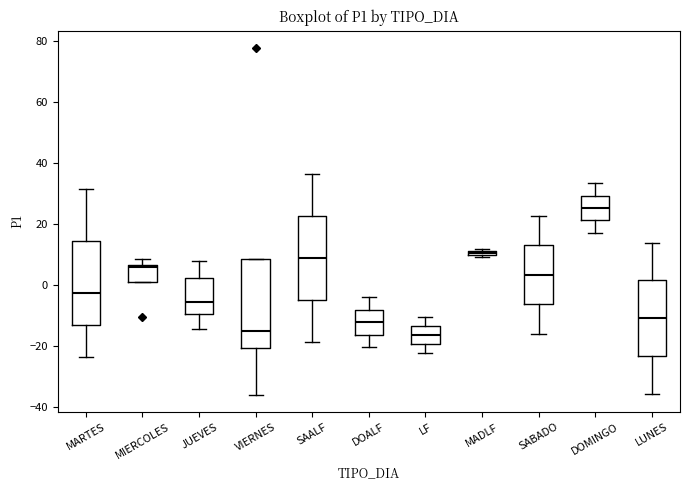

Where is the lower edge of the box for MIERCOLES on the y-axis? The values are not printed on the chart, so give them approximately, as read against the axis.

2